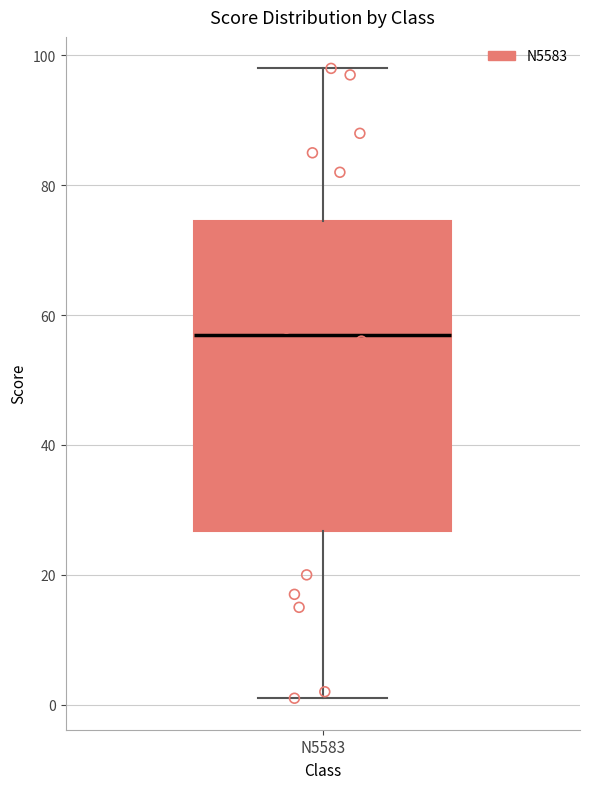

Transcribe this box plot: give where the median line is, the range the box spans, and where the two whiskers end, as read against the y-axis. The values are not printed on the chart, so give them approximately, as read against the axis.

median 58, box 26 to 74, whiskers 2 to 98